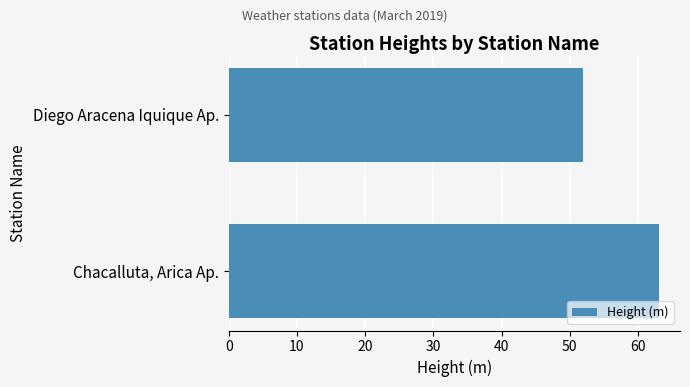

The value at Diego Aracena Iquique Ap. is 26. True or false?

False